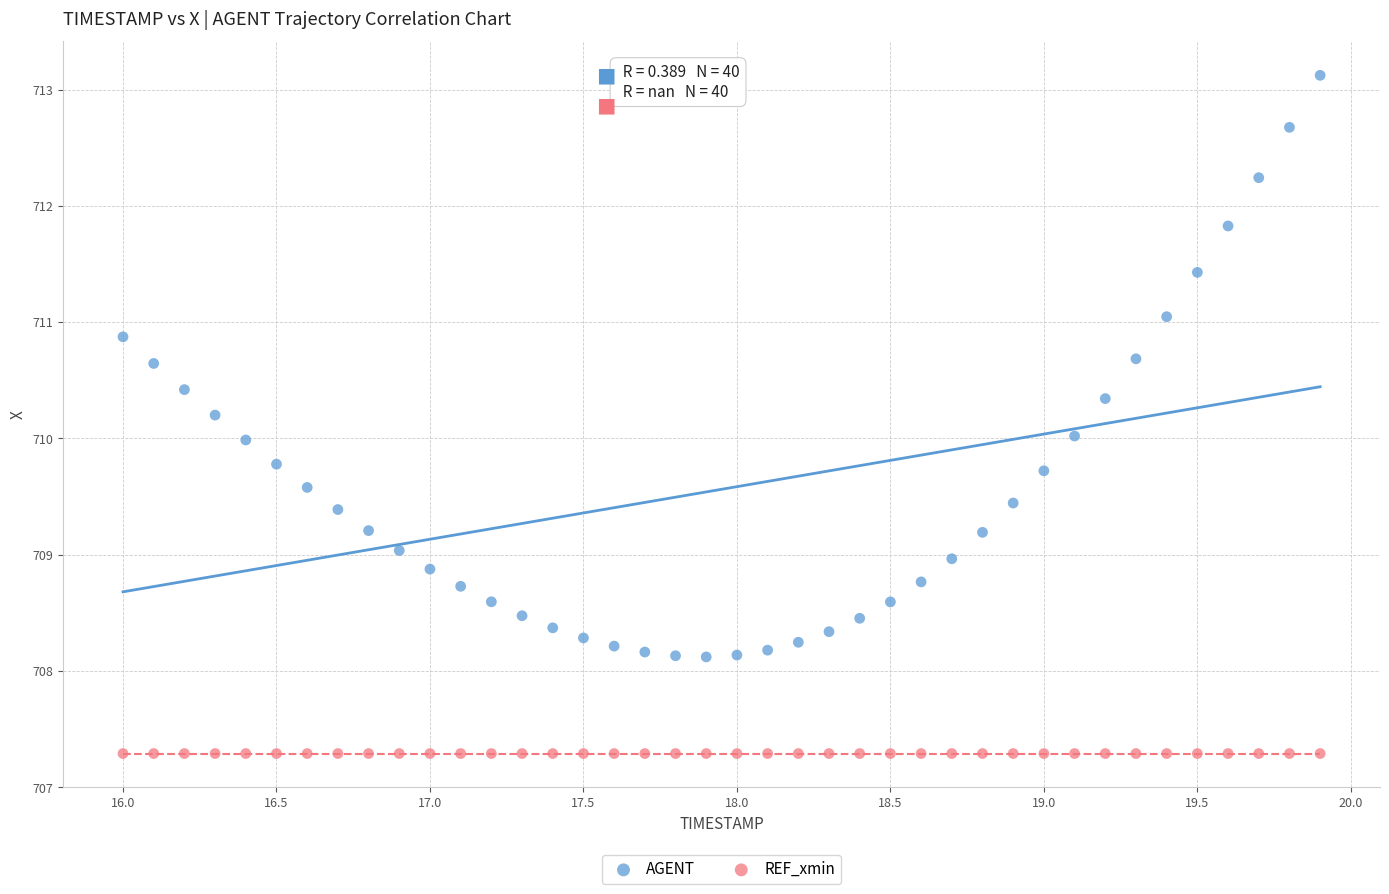

Which series contains the lowest Y value?

REF_xmin